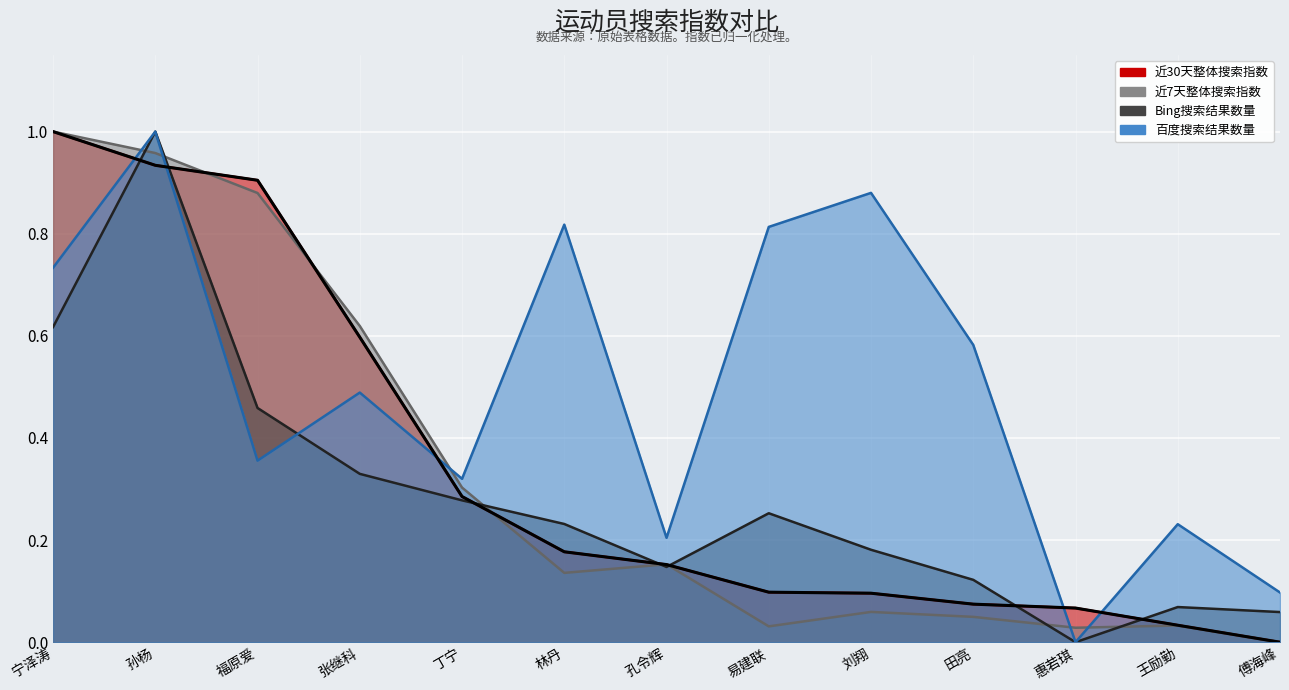

What are all the series names shown in the legend?

近30天整体搜索指数, 近7天整体搜索指数, Bing搜索结果数量, 百度搜索结果数量